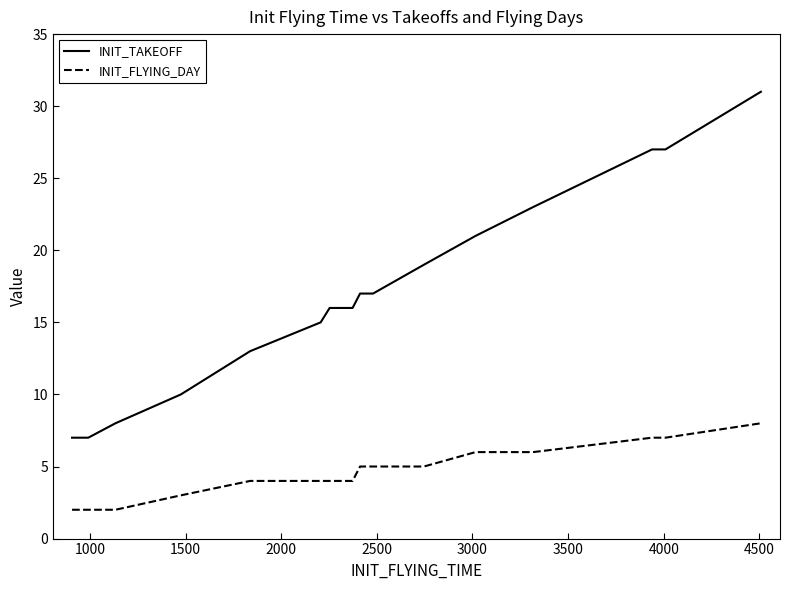

True or false: INIT_FLYING_DAY and INIT_TAKEOFF cross at least once.

False